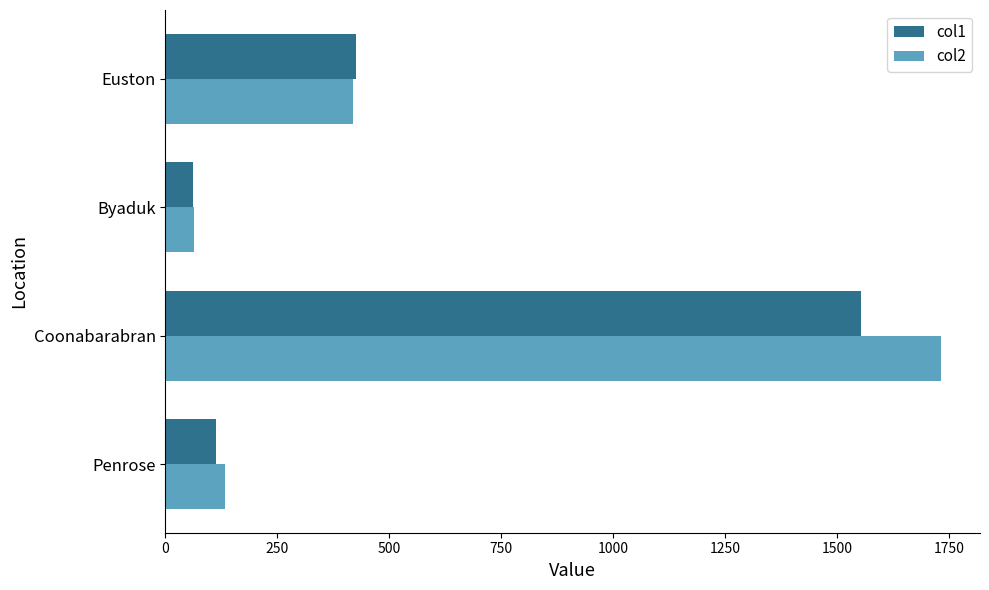

What is the sum of the col1 values at Penrose and Euston?

538